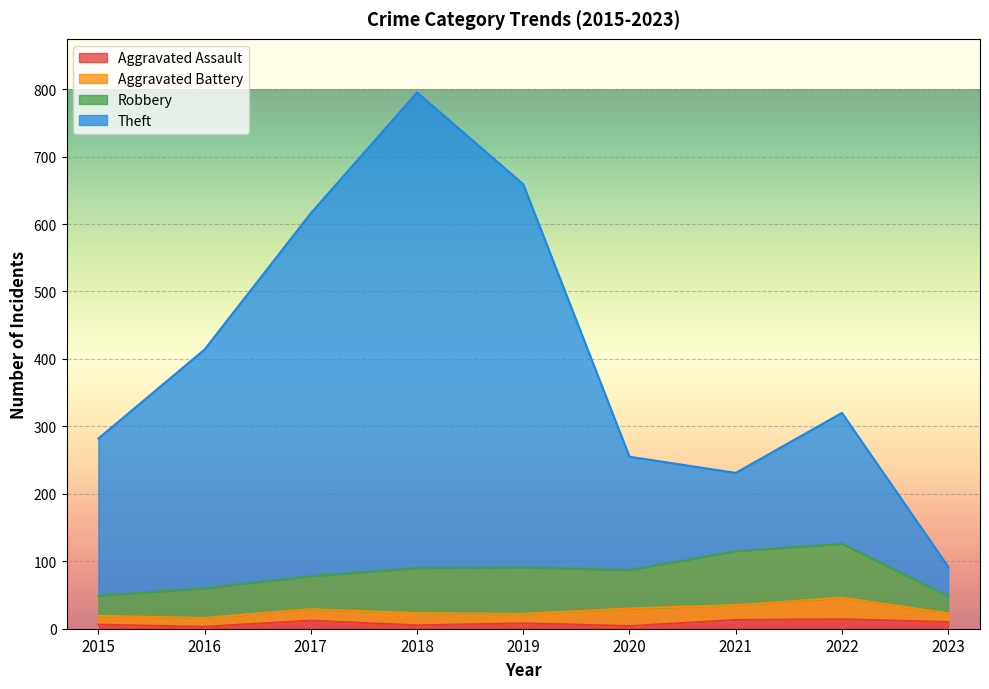

The value of Aggravated Assault at 2021 is 20. True or false?

False